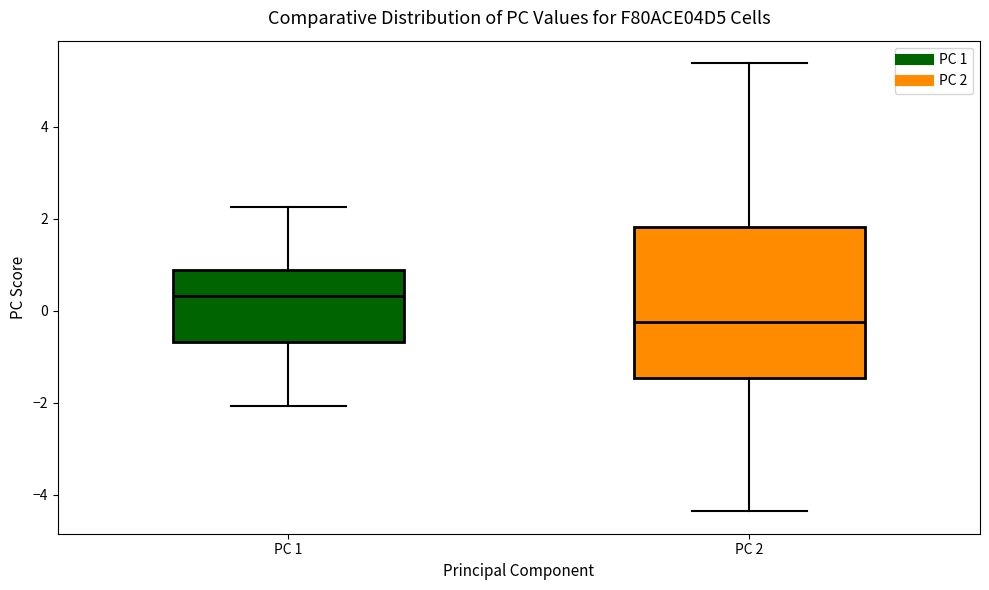

Reading left to right, read every box against the y-axis: the position of its median line, the range the box covers, and the ends of its whiskers. The values are not printed on the chart, so give them approximately, as read against the axis.

PC 1: median 0.4, box -0.6 to 0.8, whiskers -2.0 to 2.2
PC 2: median -0.2, box -1.4 to 1.8, whiskers -4.4 to 5.4